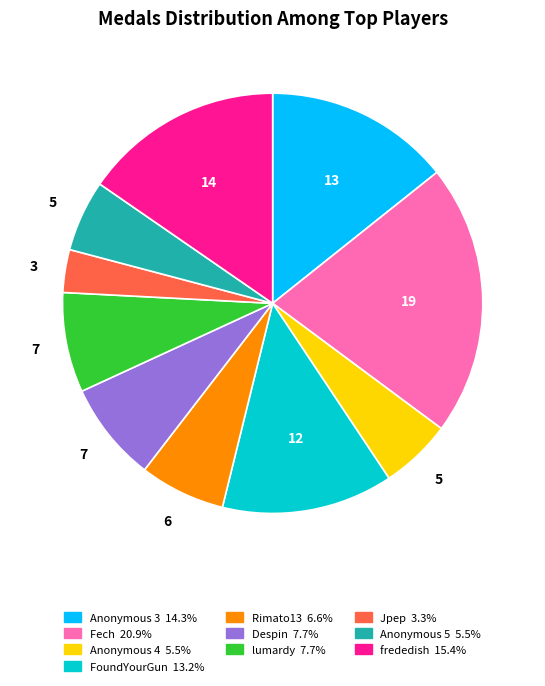

Approximately how many times larger is the value at Jpep compared to Anonymous 5?

0.6